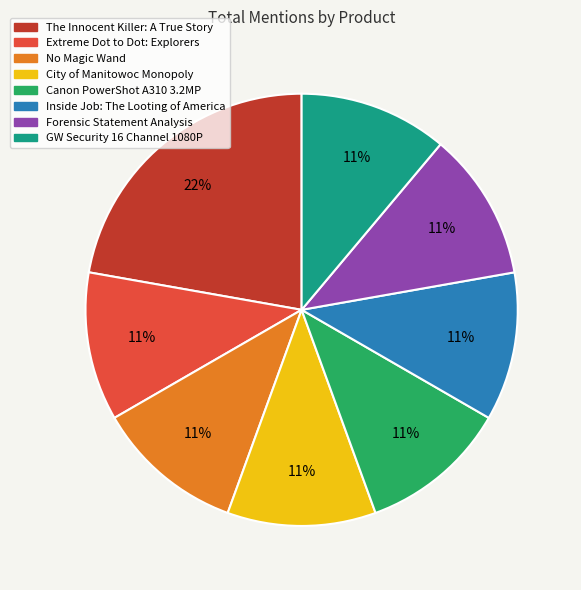

To the nearest percent, what is the combined percentage of GW Security 16 Channel and The Innocent Killer?

33%